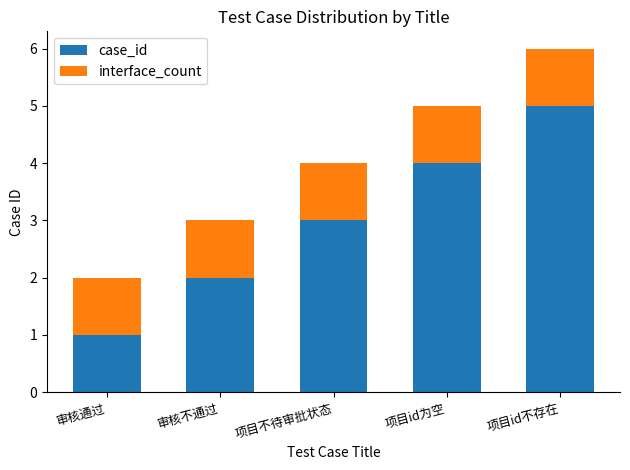

At which label does case_id reach its peak?

项目id不存在